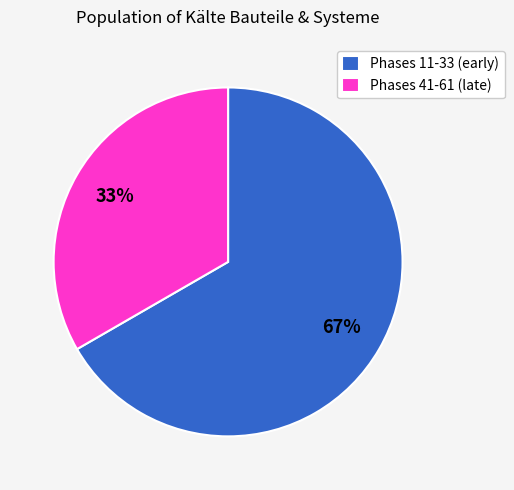

To the nearest percent, what is the combined percentage of Phases 11-33 (early) and Phases 41-61 (late)?

100%